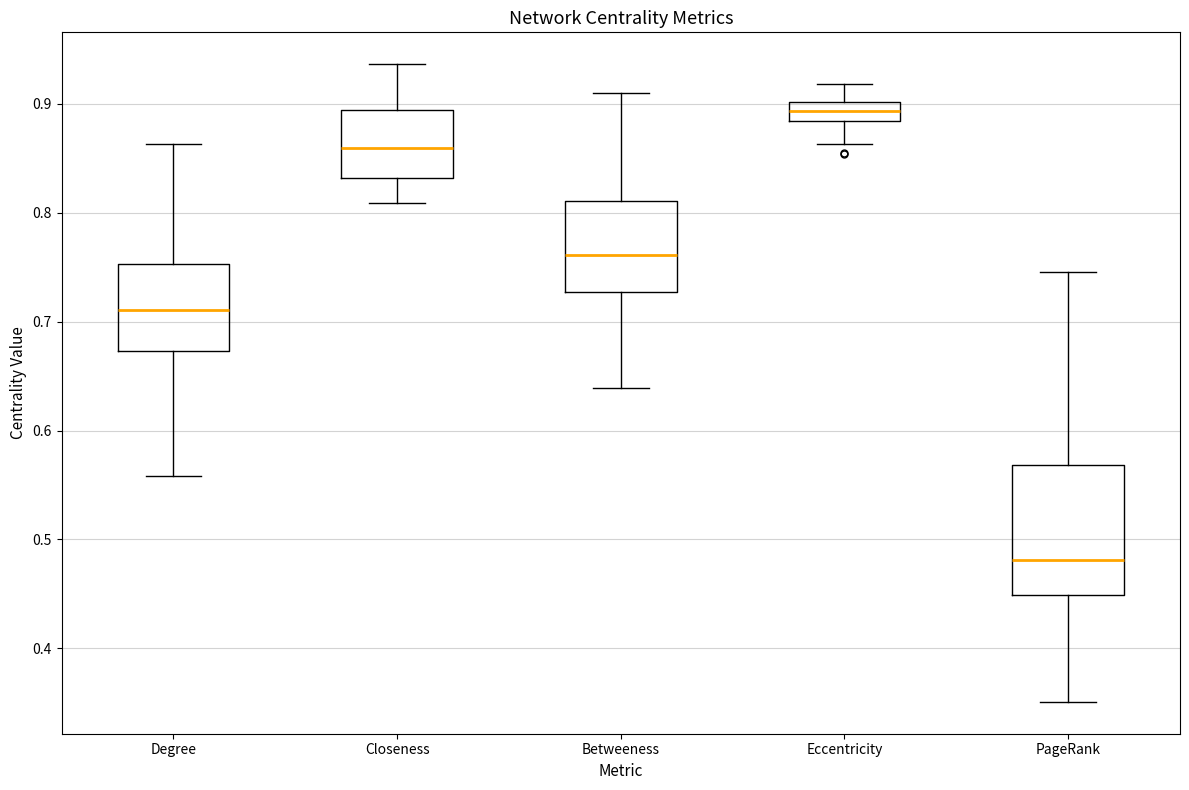

Where does the upper whisker of the box for Closeness end on the y-axis? The values are not printed on the chart, so give them approximately, as read against the axis.

0.94